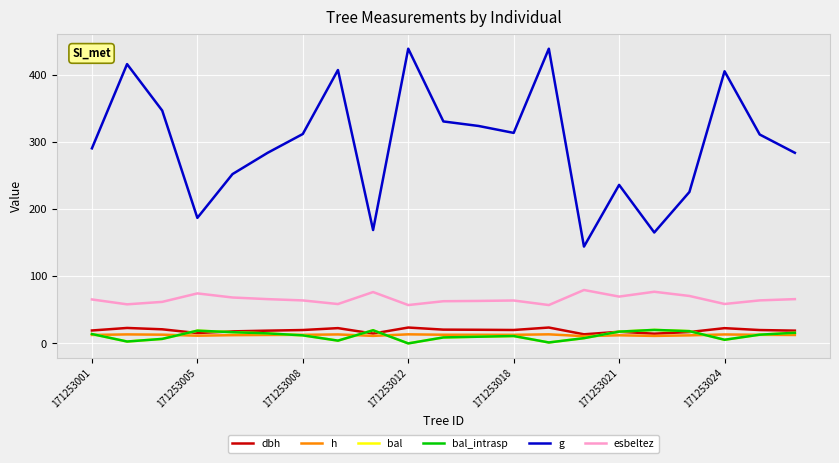

True or false: g and esbeltez intersect in this chart.

False